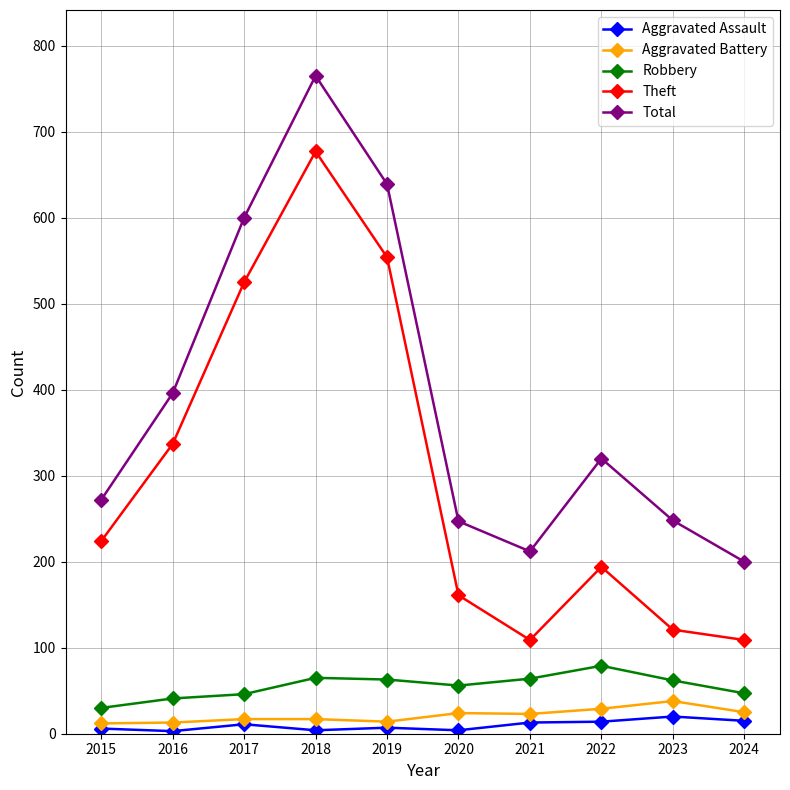

What is the minimum value shown in the chart?

3